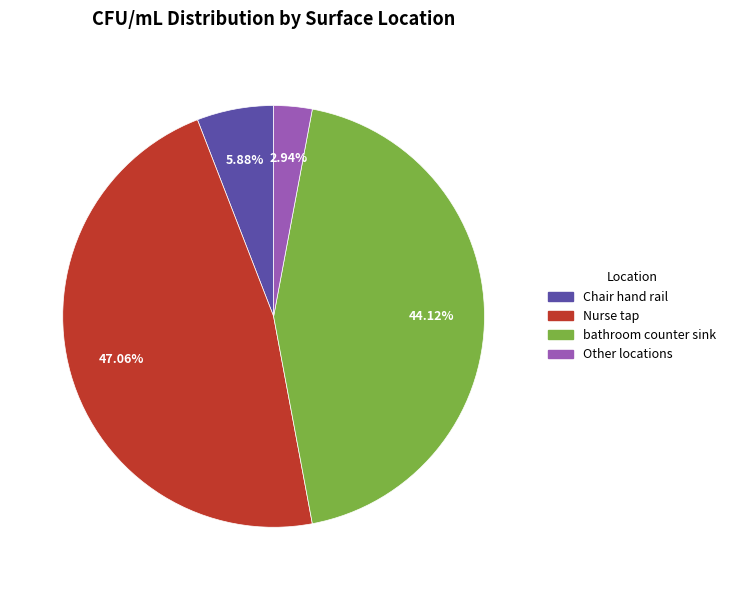

Is there a majority slice in this chart?

No